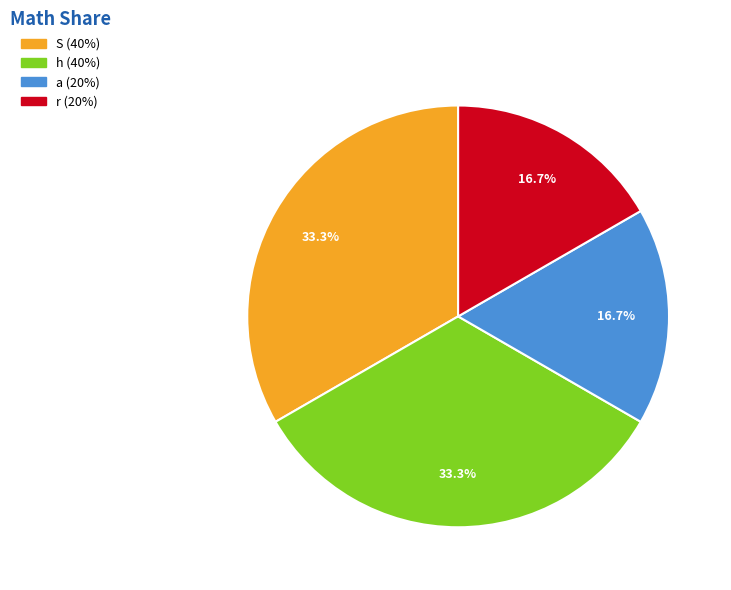

Is there a majority slice in this chart?

No